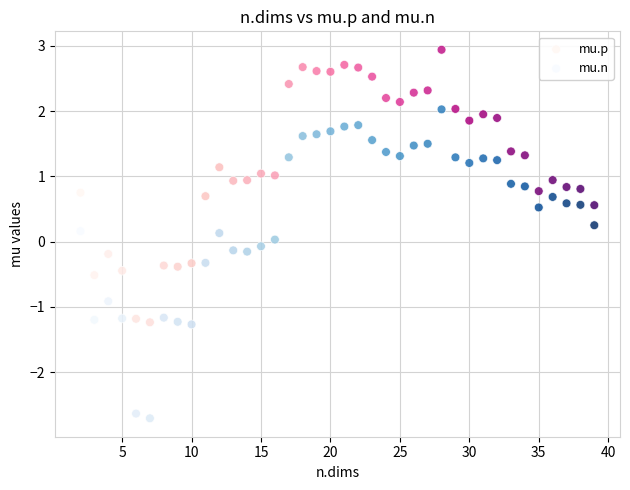

Which series reaches the maximum Y coordinate?

mu.p